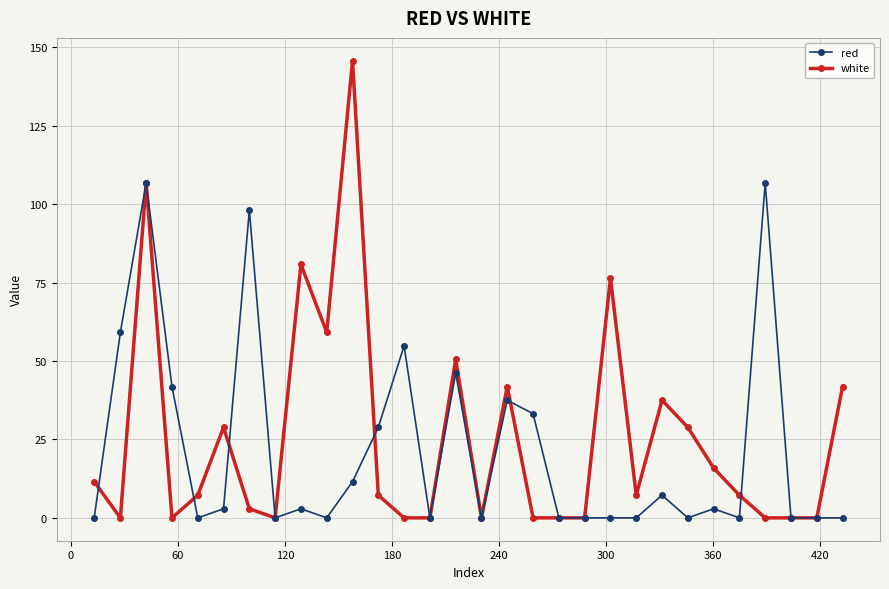

What is the average value of the white series?

25.3